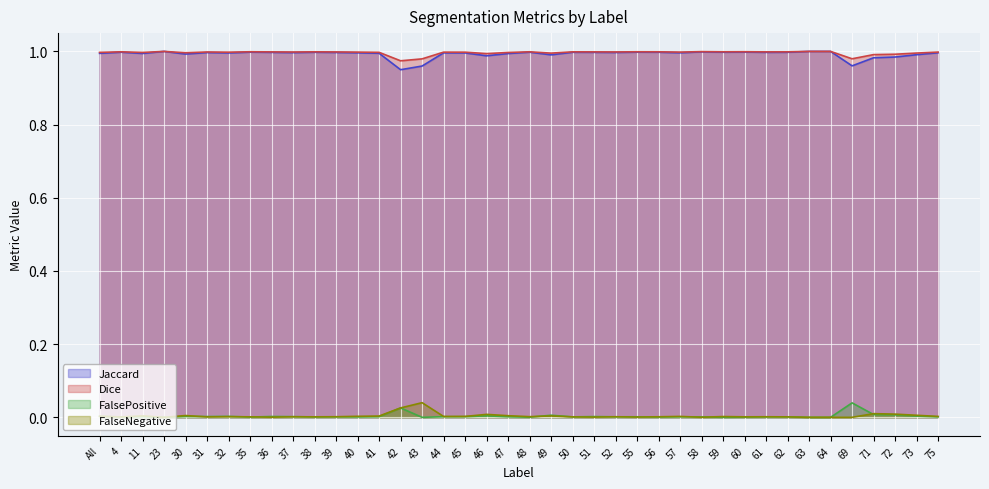

Rank the series by their maximum value, from highest to lowest.

Jaccard, Dice, FalseNegative, FalsePositive